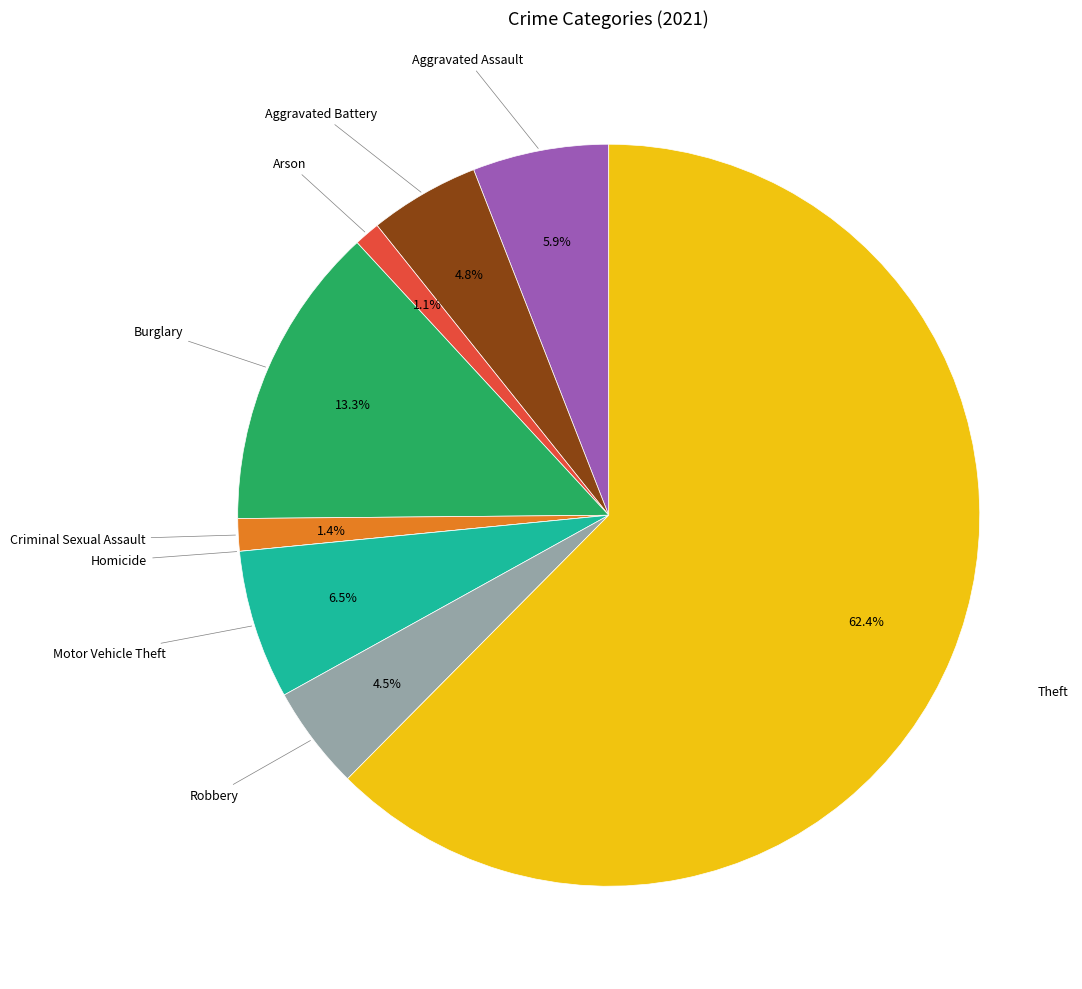

Is it true that Aggravated Battery is 5% of the pie?

True